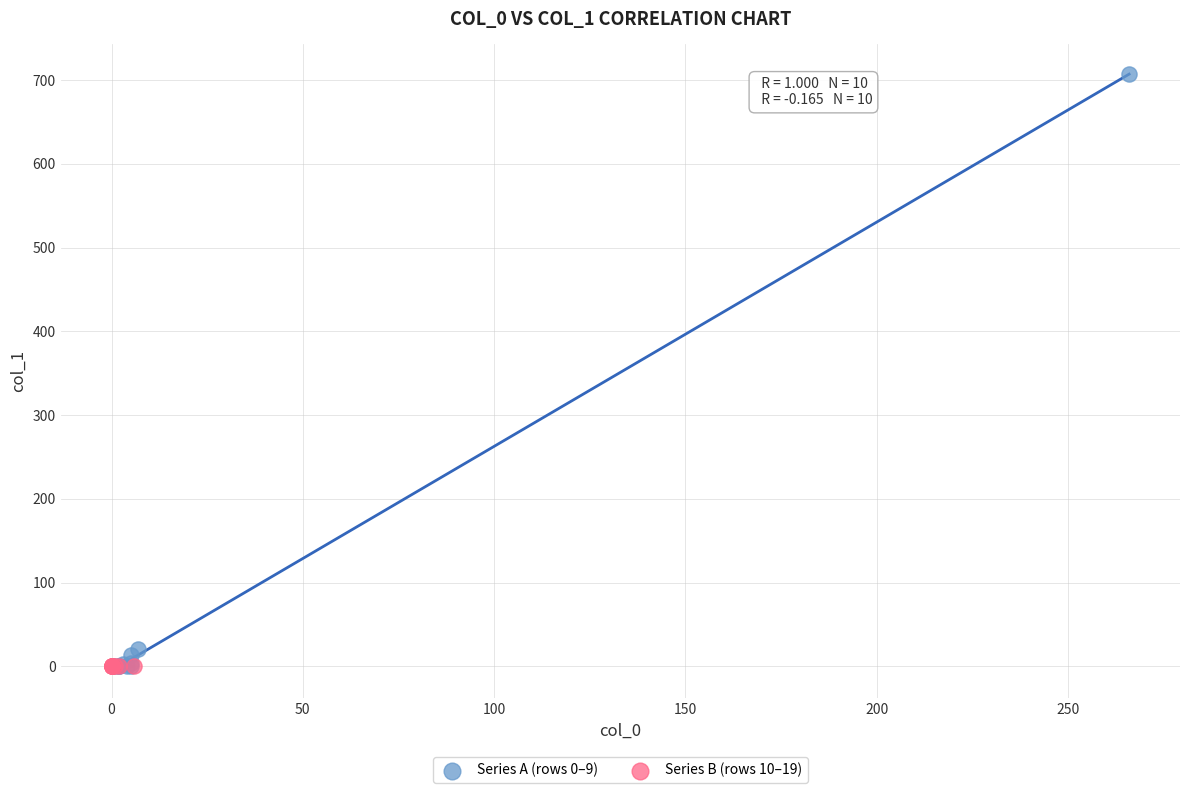

Which series reaches the maximum Y coordinate?

Series A (rows 0–9)